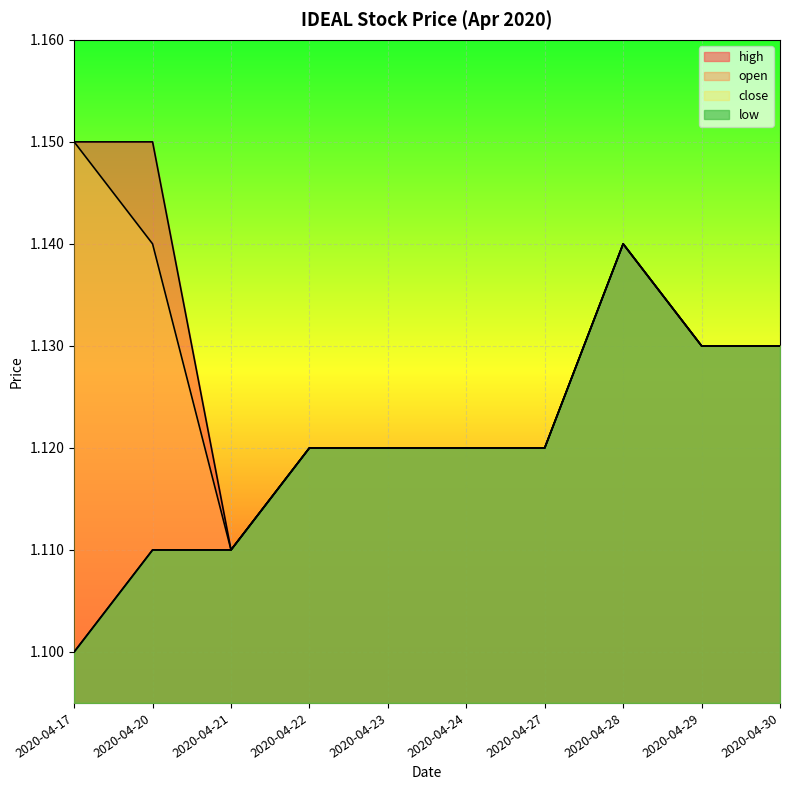

True or false: high and open intersect in this chart.

False